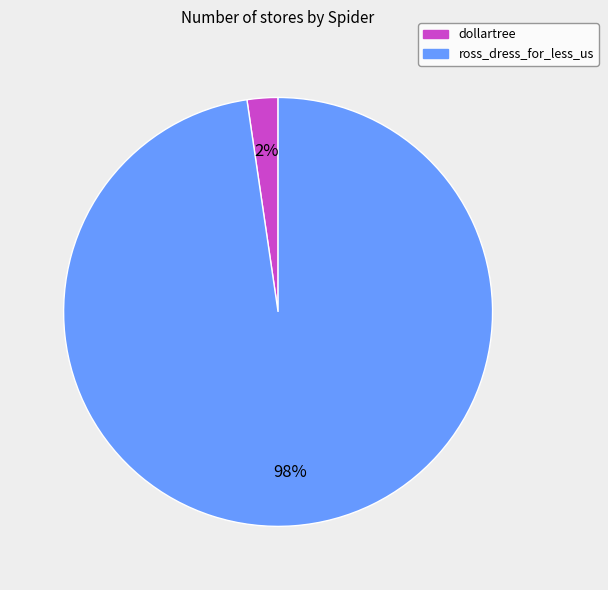

Is the sum of ross_dress_for_less_us and dollartree greater than half?

Yes